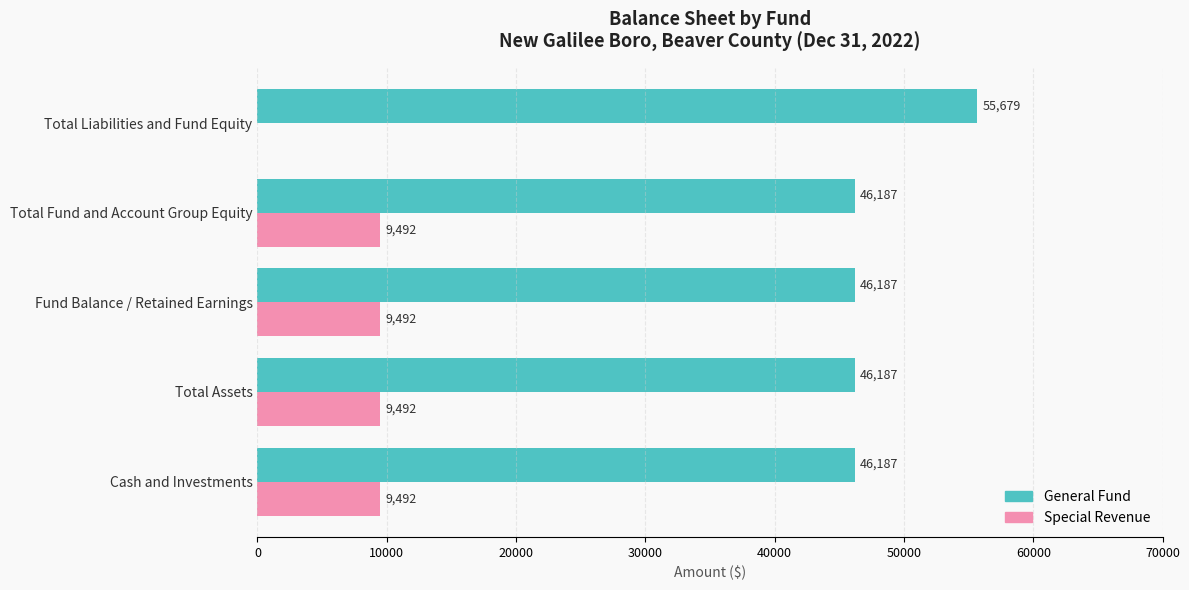

The Special Revenue series shows 4551 at Cash and Investments. True or false?

False